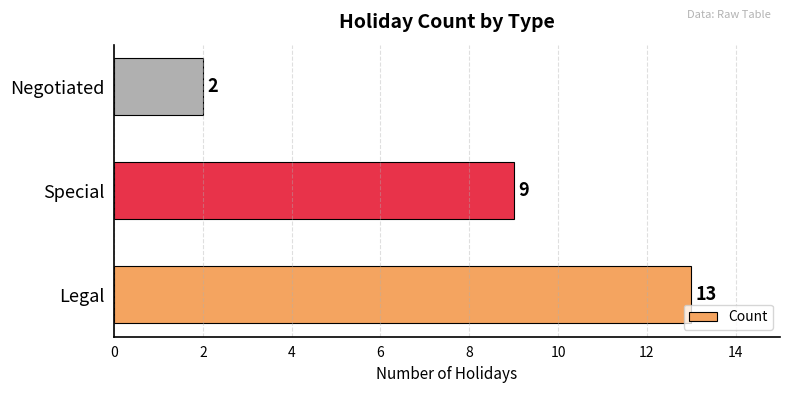

At which label is the value closest to 7?

Special